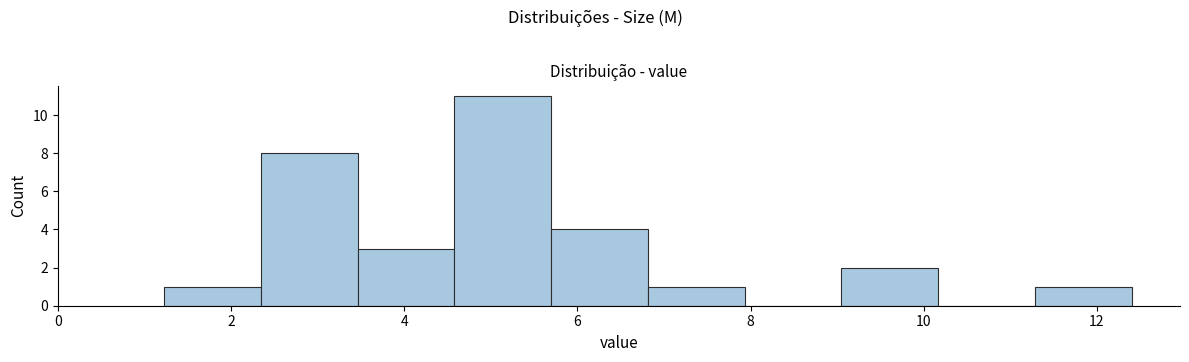

Reading left to right, list every bar in this chart as the range it spans on the x-axis followed by its height. Neither the bar edges nor the heights are printed on the chart, so give them approximately, as read against the axes.

1.2 to 2.4: 1
2.4 to 3.4: 8
3.4 to 4.6: 3
4.6 to 5.6: 11
5.6 to 6.8: 4
6.8 to 8.0: 1
8.0 to 9.0: 0
9.0 to 10.2: 2
10.2 to 11.2: 0
11.2 to 12.4: 1